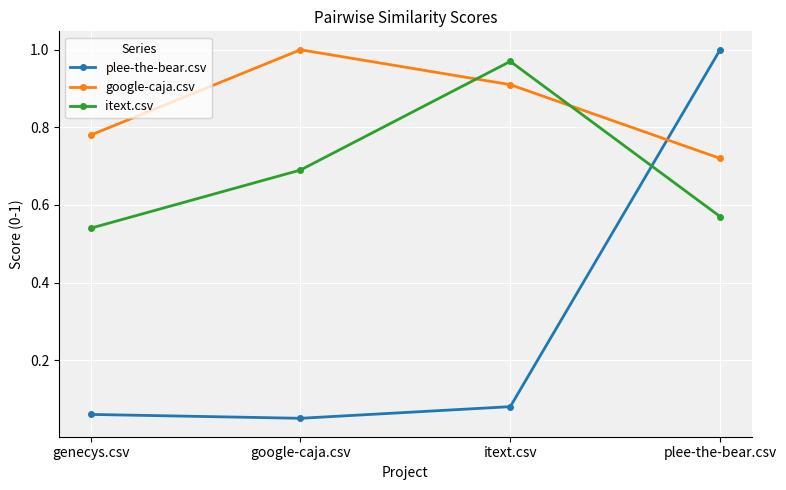

At itext.csv, list the series in order from largest to smallest.

itext.csv, google-caja.csv, plee-the-bear.csv